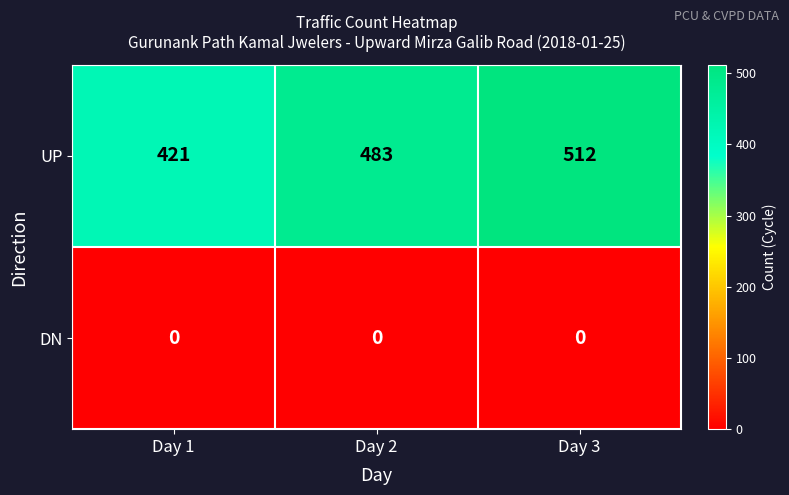

How many series are shown in this chart?

2